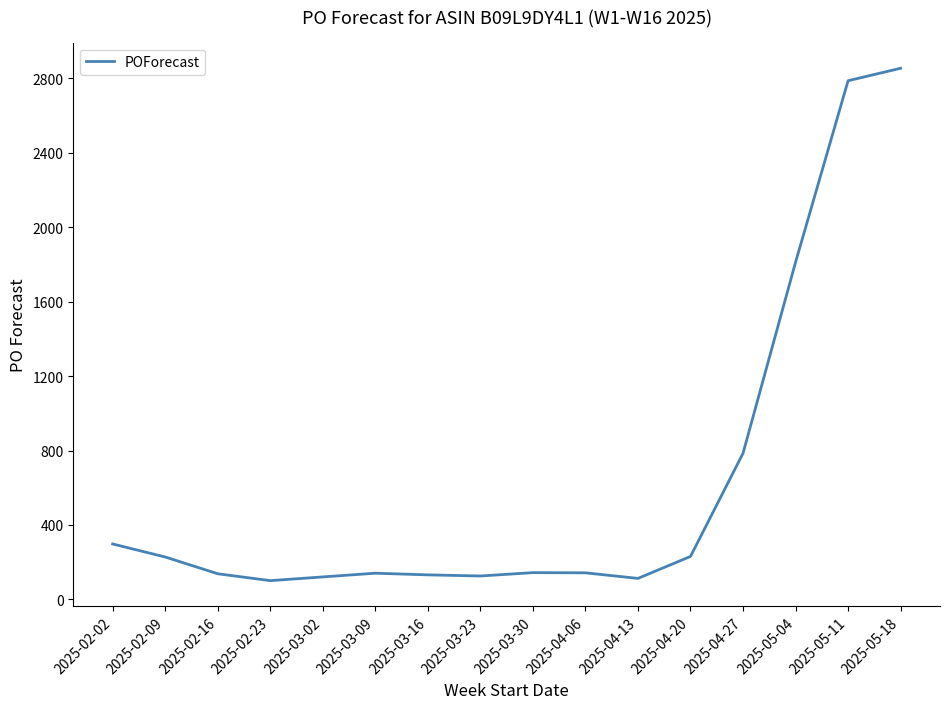

What is the difference between the second highest and minimum values?

2685